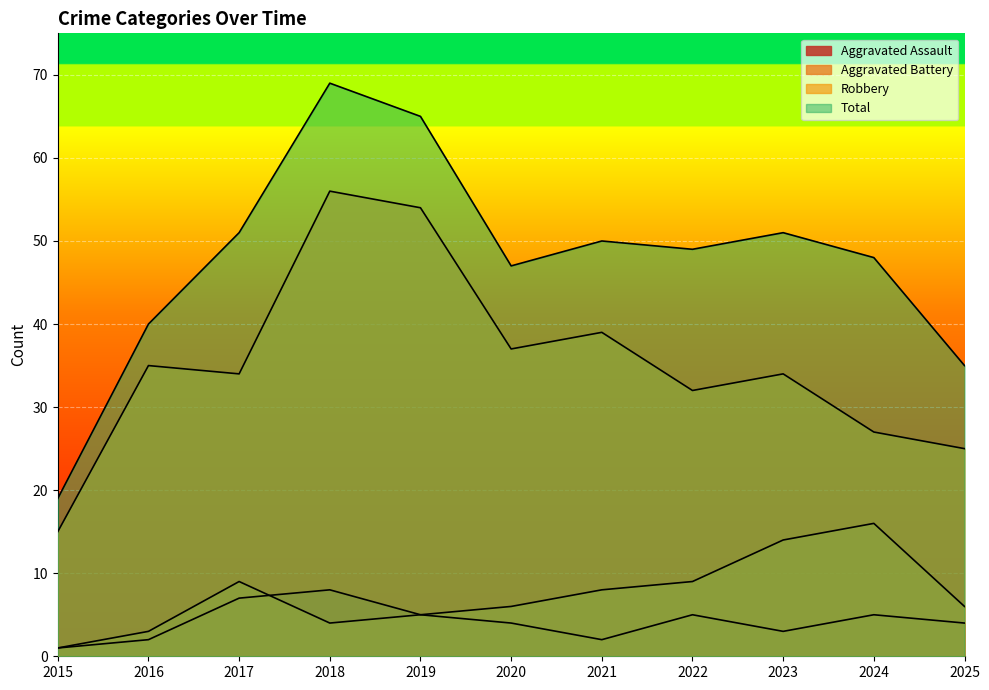

Where does the Aggravated Assault series first go above 4?

2017